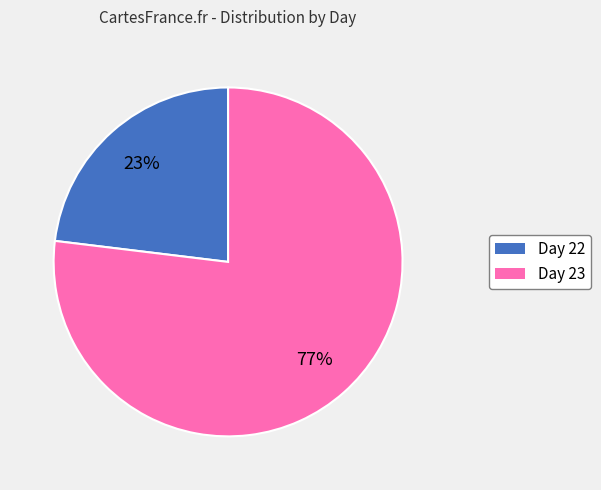

Does any single category account for the majority?

Yes